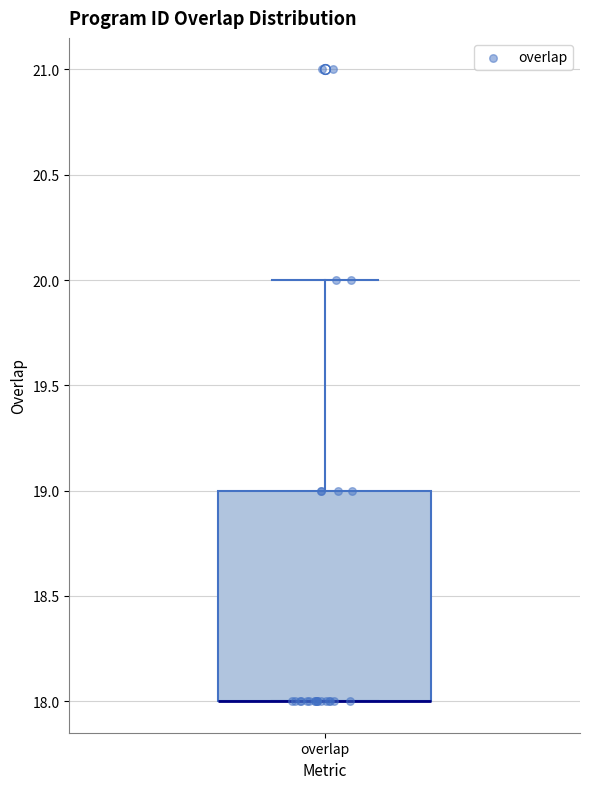

Where is the lower edge of the box for overlap on the y-axis? The values are not printed on the chart, so give them approximately, as read against the axis.

18